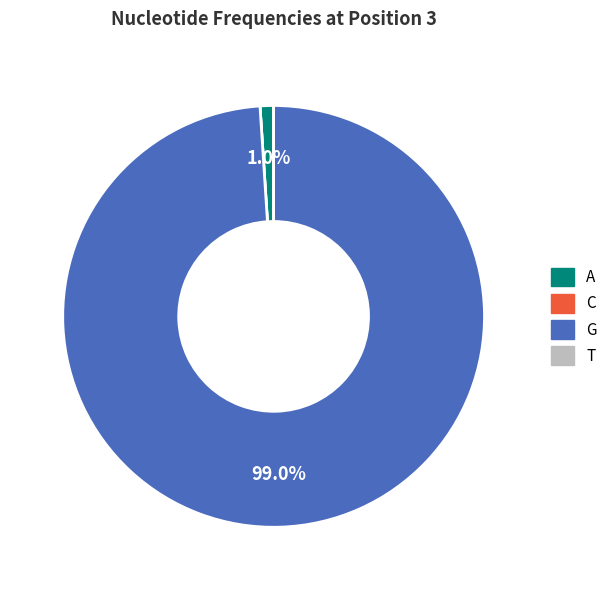

Is A the majority of the pie?

No